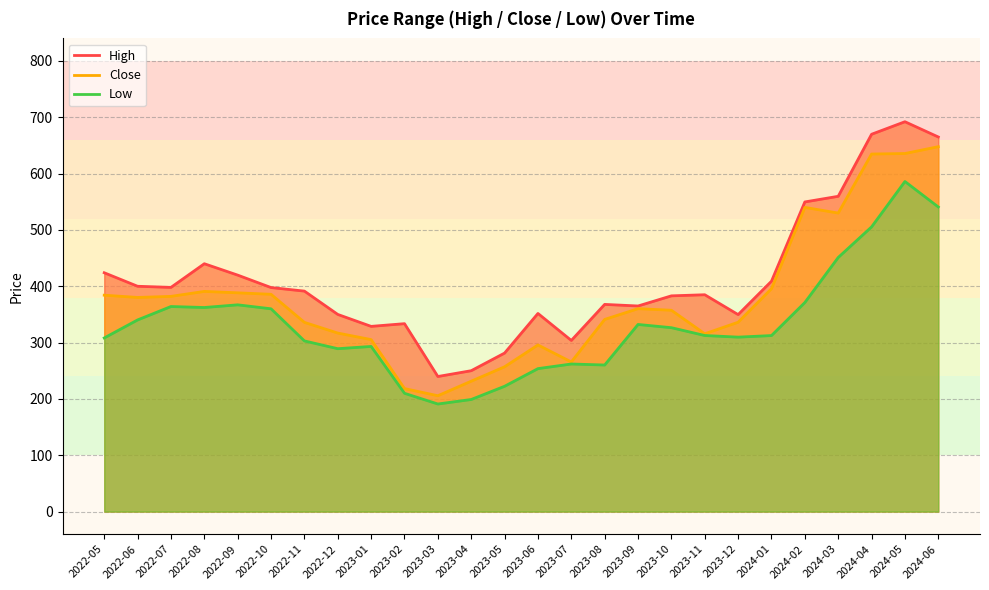

At which label is Low closest to 388?

2024-02